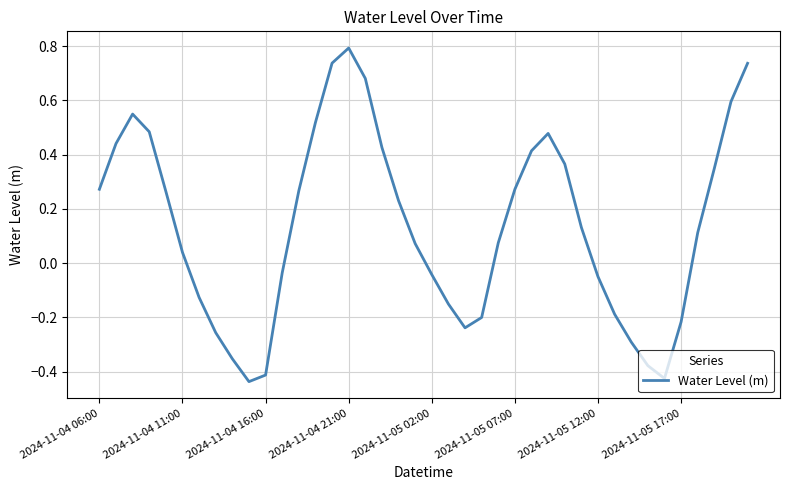

What is the difference between the maximum and minimum values?

1.2